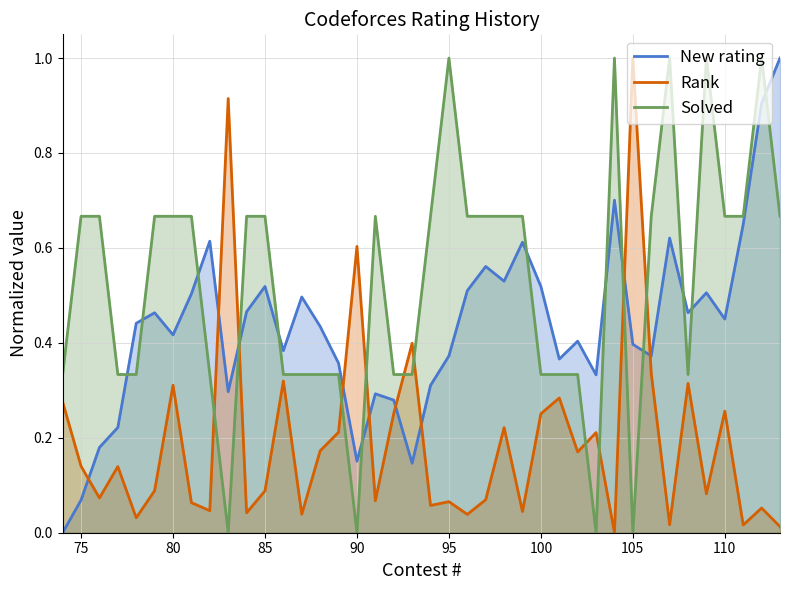

Which series has the widest spread of values?

Rank